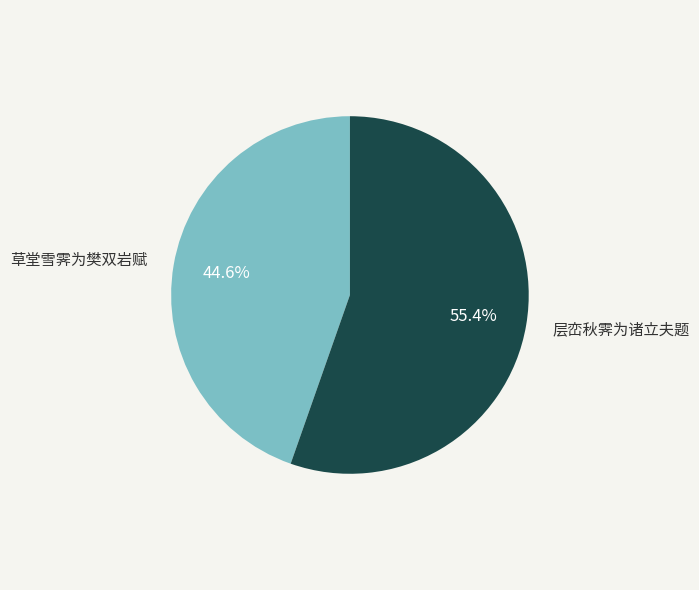

Is there any slice that represents more than half of the pie?

Yes